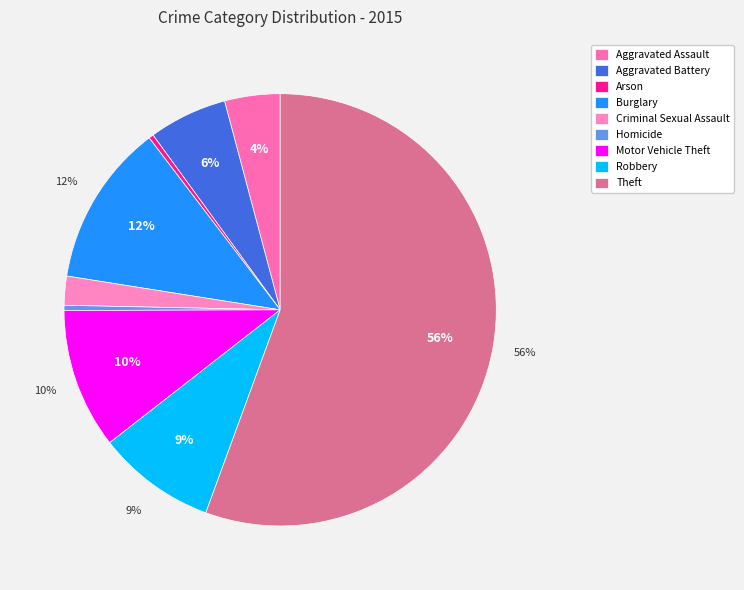

To the nearest percent, what is the difference between the Criminal Sexual Assault and Aggravated Assault slice percentages?

2%